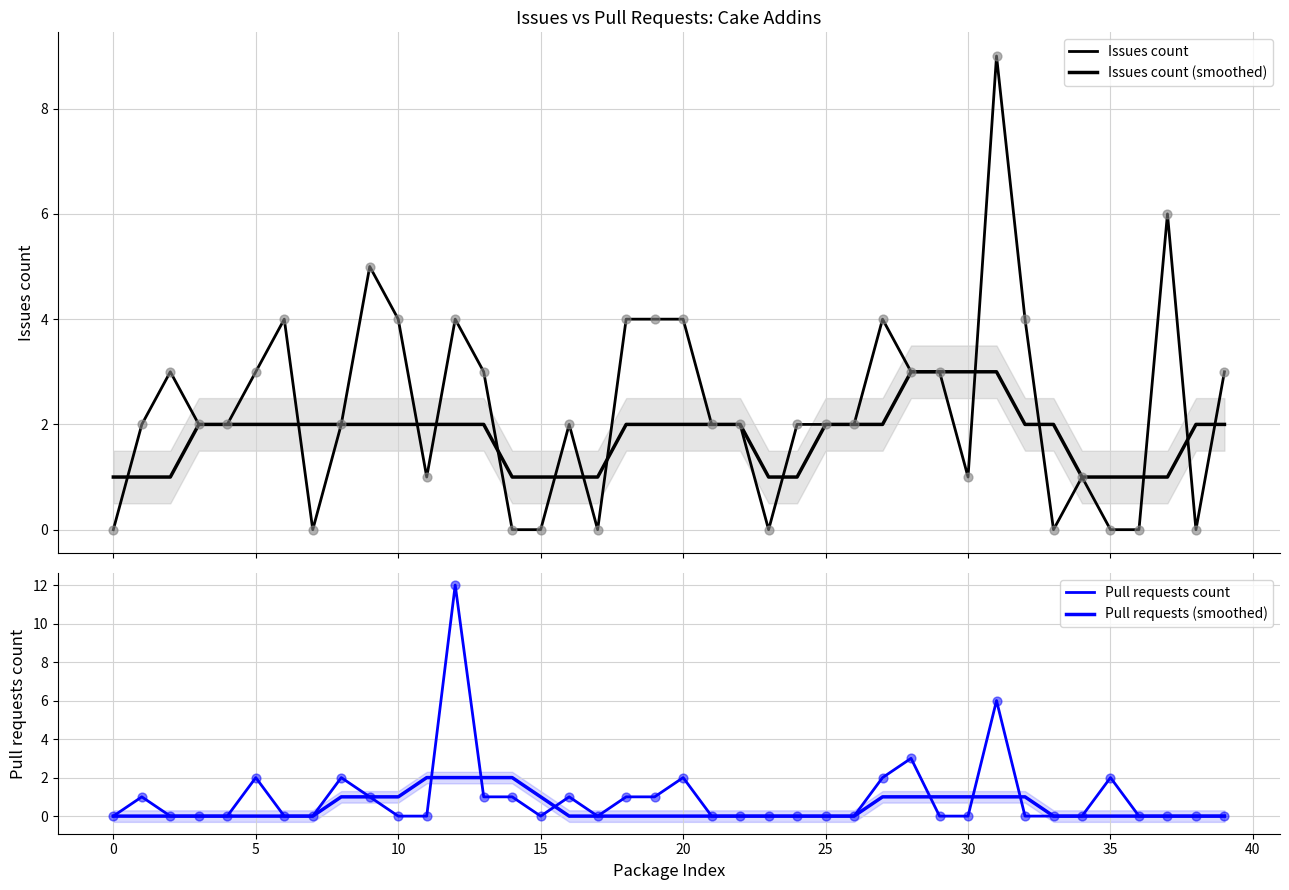

Which series has the largest total across all categories?

Issues count